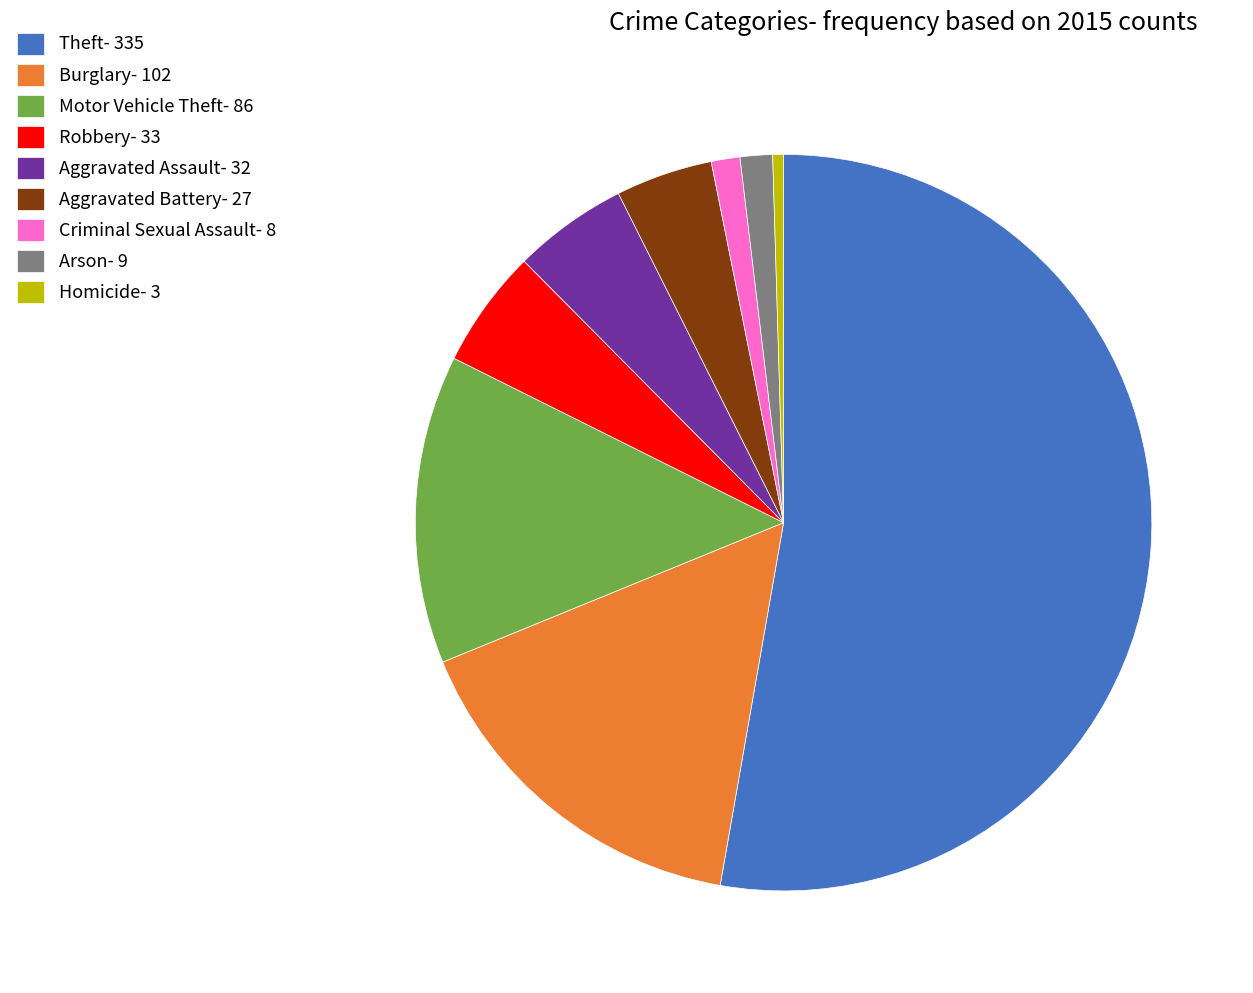

Count the number of slices in the pie.

9